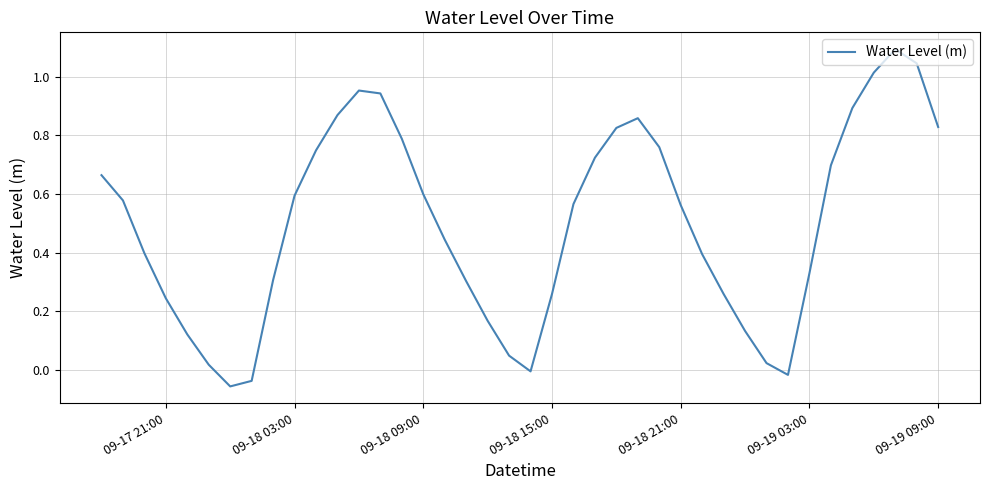

What is the greatest value displayed?

1.1